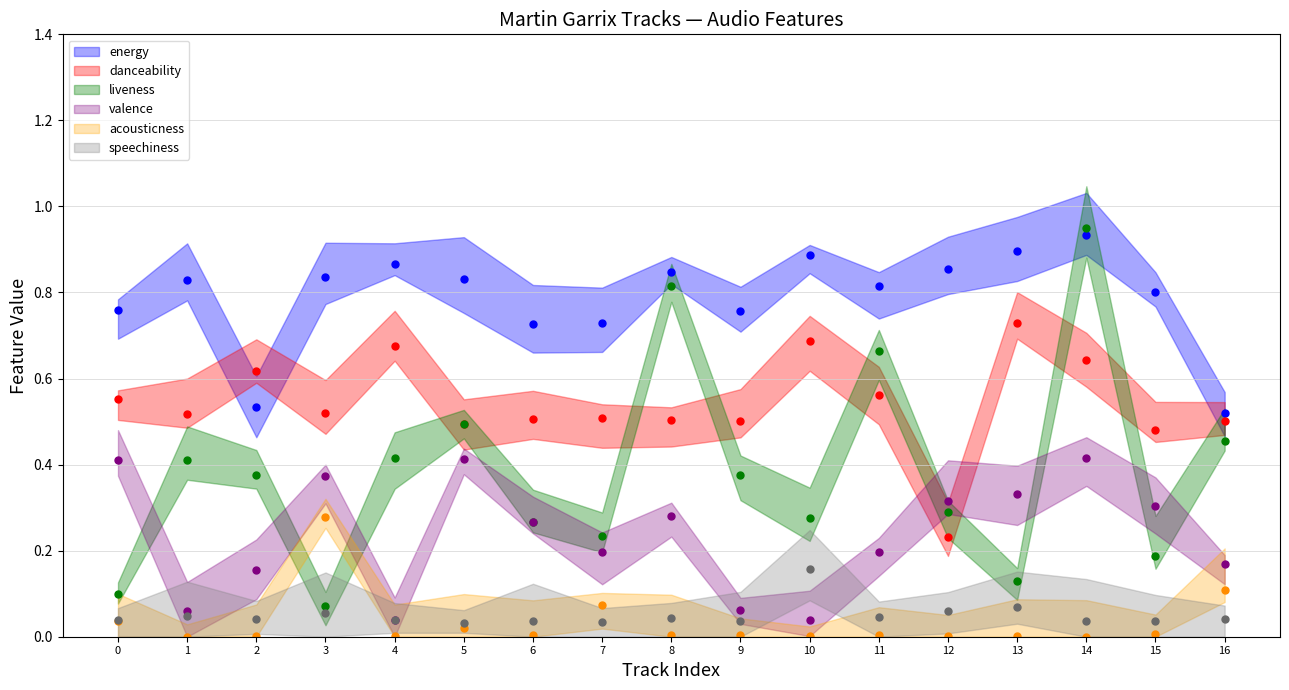

Reading left to right, what are all the values shown in this chart?

energy (line): 0=0.8	1=0.8	2=0.5	3=0.8	4=0.9	5=0.8	6=0.7	7=0.7	8=0.8	9=0.8	10=0.9	11=0.8	12=0.9	13=0.9	14=0.9	15=0.8	16=0.5
danceability (line): 0=0.6	1=0.5	2=0.6	3=0.5	4=0.7	5=0.5	6=0.5	7=0.5	8=0.5	9=0.5	10=0.7	11=0.6	12=0.2	13=0.7	14=0.6	15=0.5	16=0.5
liveness (line): 0=0.1	1=0.4	2=0.4	3=0.1	4=0.4	5=0.5	6=0.3	7=0.2	8=0.8	9=0.4	10=0.3	11=0.7	12=0.3	13=0.1	14=0.9	15=0.2	16=0.5
valence (line): 0=0.4	1=0.1	2=0.2	3=0.4	4=0.0	5=0.4	6=0.3	7=0.2	8=0.3	9=0.1	10=0.0	11=0.2	12=0.3	13=0.3	14=0.4	15=0.3	16=0.2
acousticness (line): 0=0.0	1=0.0	2=0.0	3=0.3	4=0.0	5=0.0	6=0.0	7=0.1	8=0.0	9=0.0	10=0.0	11=0.0	12=0.0	13=0.0	14=0.0	15=0.0	16=0.1
speechiness (line): 0=0.0	1=0.0	2=0.0	3=0.1	4=0.0	5=0.0	6=0.0	7=0.0	8=0.0	9=0.0	10=0.2	11=0.0	12=0.1	13=0.1	14=0.0	15=0.0	16=0.0